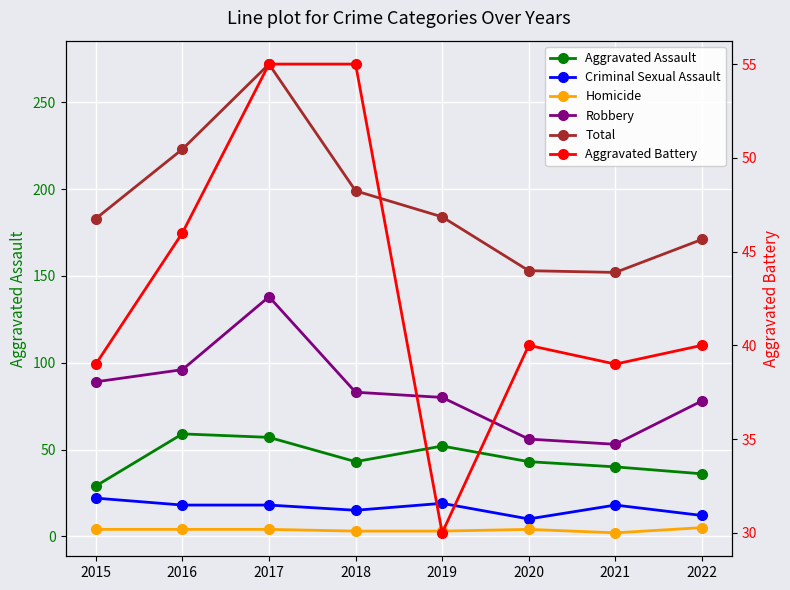

Reading left to right, extract all data points from this chart.

Aggravated Assault: 29	59	57	43	52	43	40	36
Criminal Sexual Assault: 22	18	18	15	19	10	18	12
Homicide: 4	4	4	3	3	4	2	5
Robbery: 89	96	138	83	80	56	53	78
Total: 183	223	272	199	184	153	152	171
Aggravated Battery: 39	46	55	55	30	40	39	40